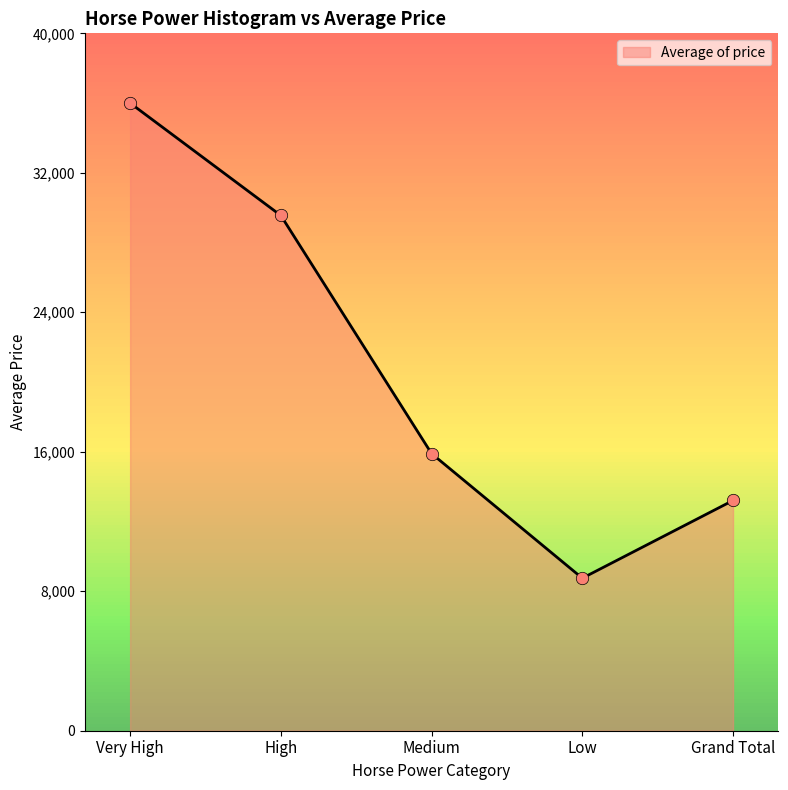

What is the change in value from High to Grand Total?

-16344.6